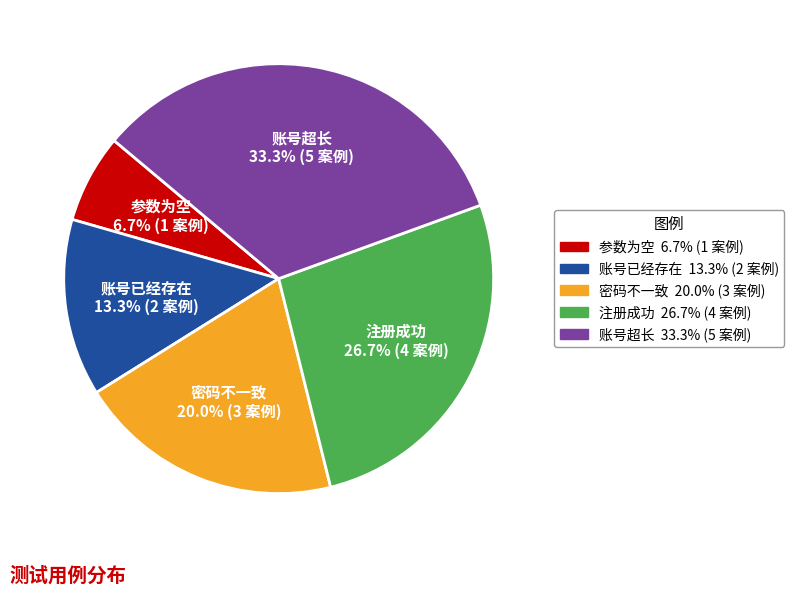

Combined, do 参数为空 and 账号已经存在 account for over 50%?

No